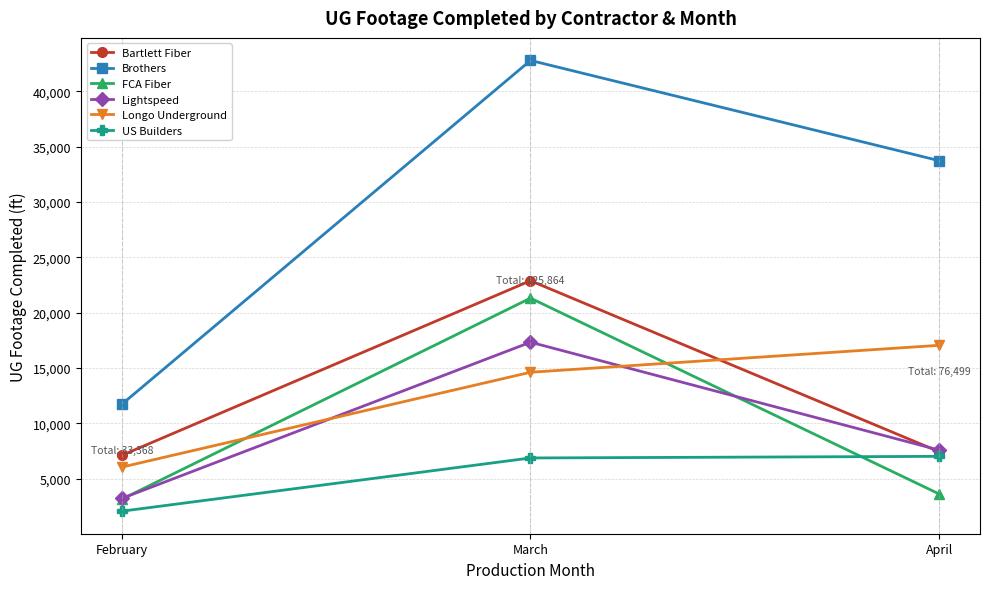

Count the number of categories in the chart.

3